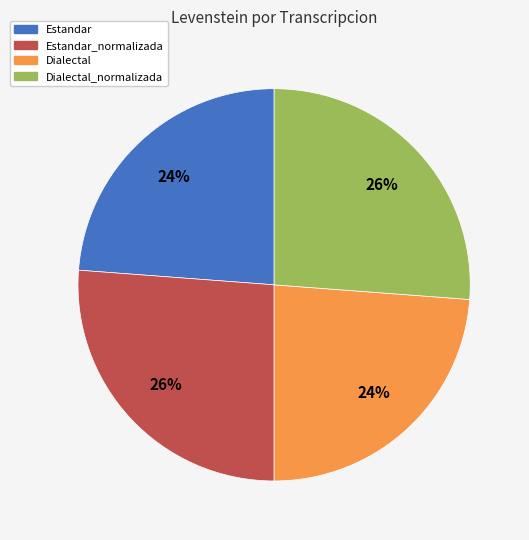

How many segments does this pie chart have?

4